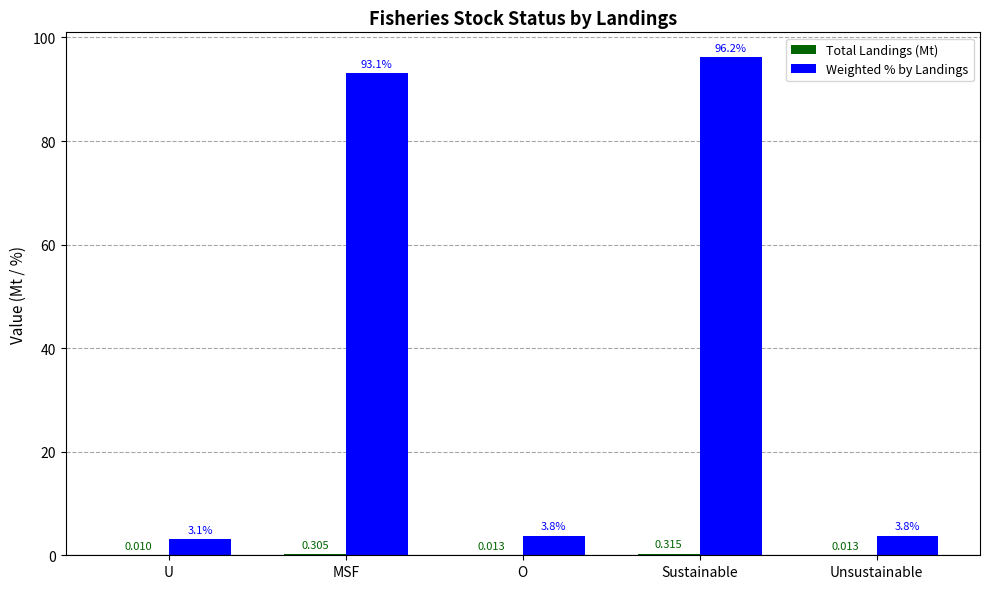

Between O and Sustainable, which series saw the biggest shift?

Weighted % by Landings